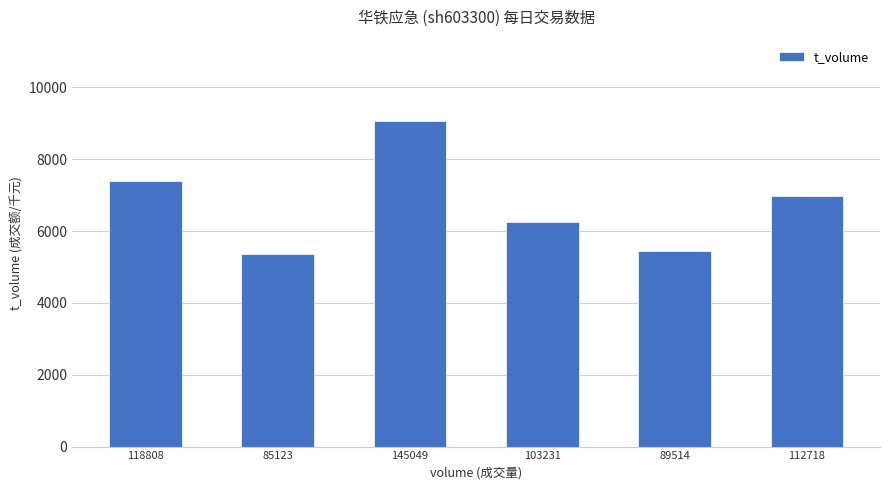

What is the average value?

6757